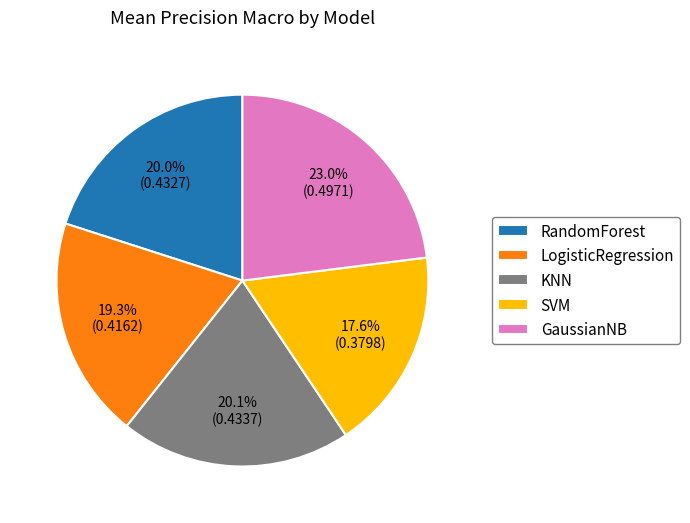

Approximately how many times larger is the value at SVM compared to KNN?

0.9